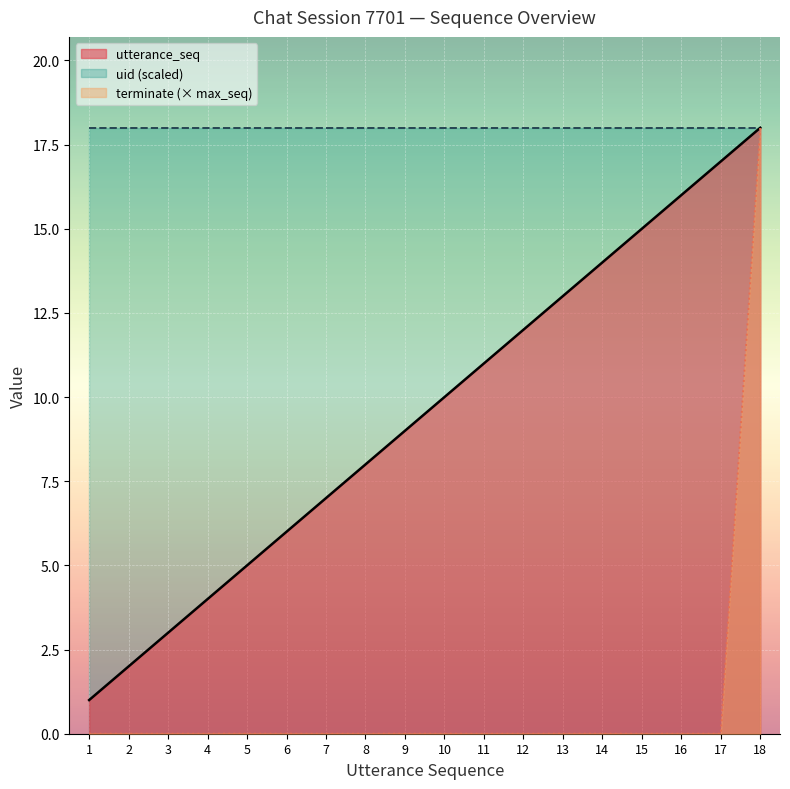

How many data points does each series have?

18